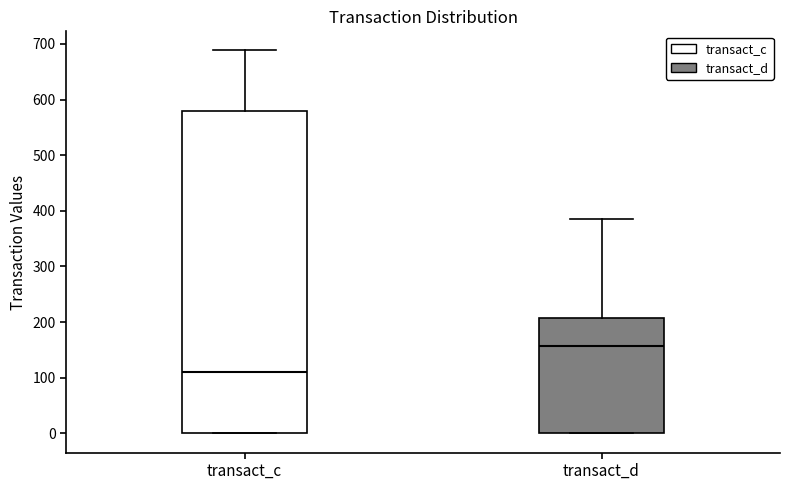

Reading left to right, transcribe this box plot: for each box, give where its median line is, the range the box spans, and where its two whiskers end, as read against the y-axis. The values are not printed on the chart, so give them approximately, as read against the axis.

transact_c: median 110, box 0 to 580, whiskers 0 to 690
transact_d: median 160, box 0 to 210, whiskers 0 to 390